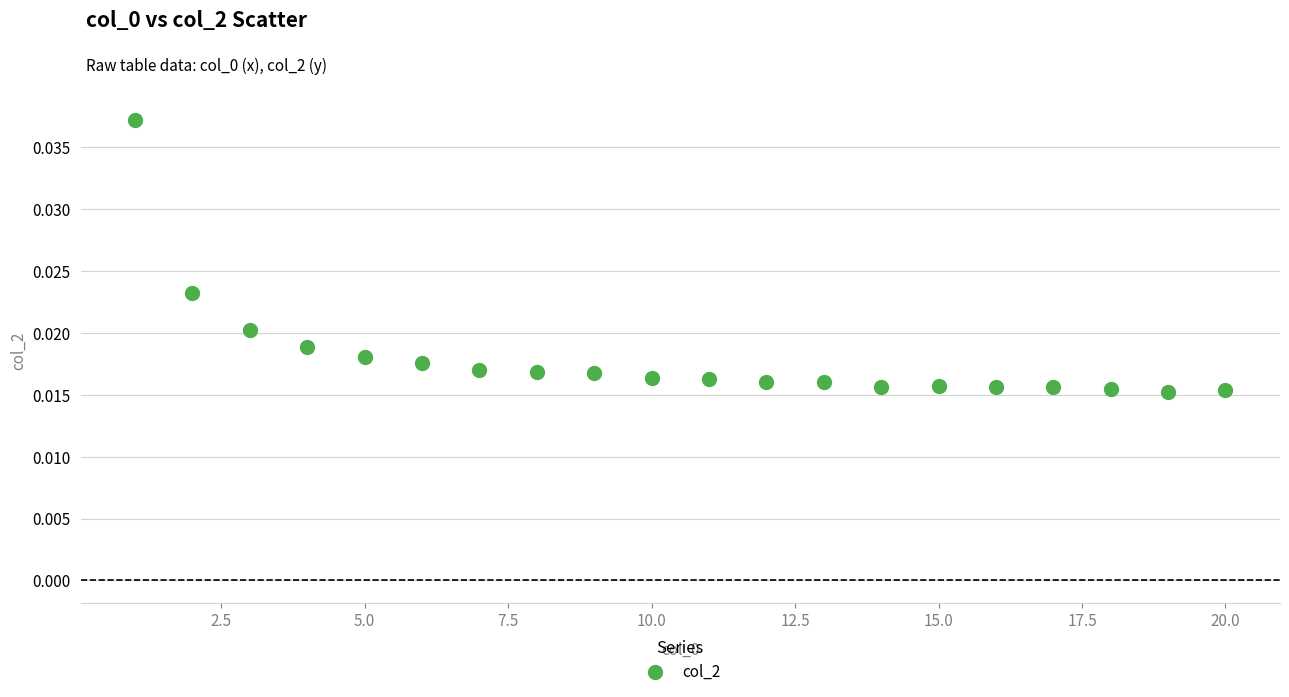

What is the range of X values (max minus min)?

19.0